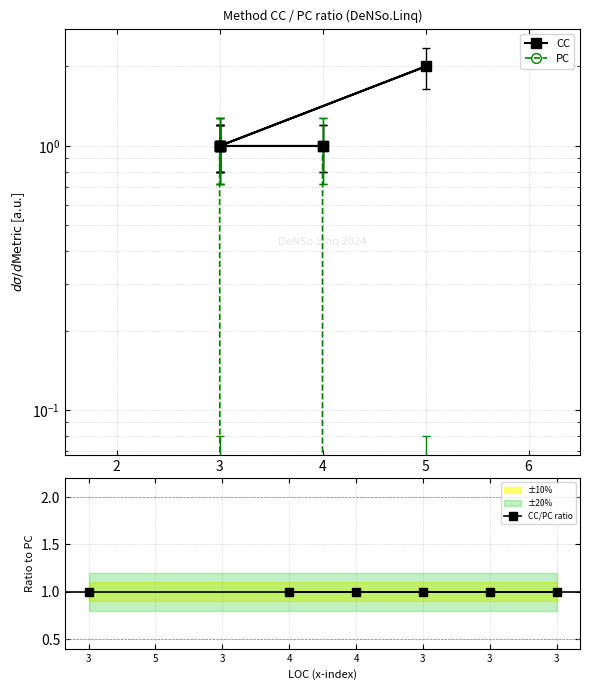

Is the value of CC/PC ratio at 3 greater than the value of PC at 3?

No